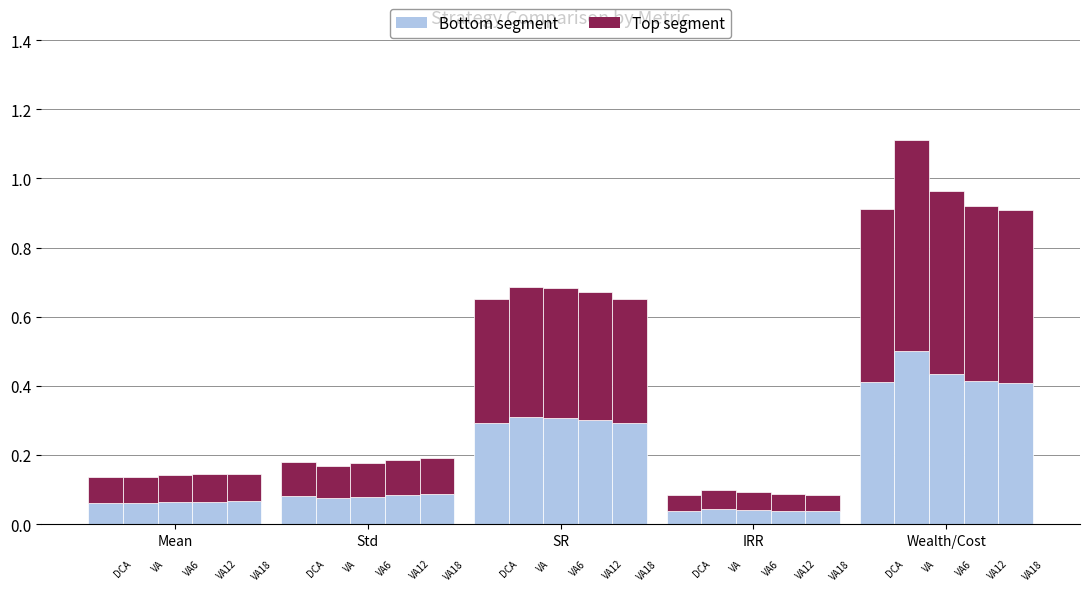

How many groups of bars are there?

5